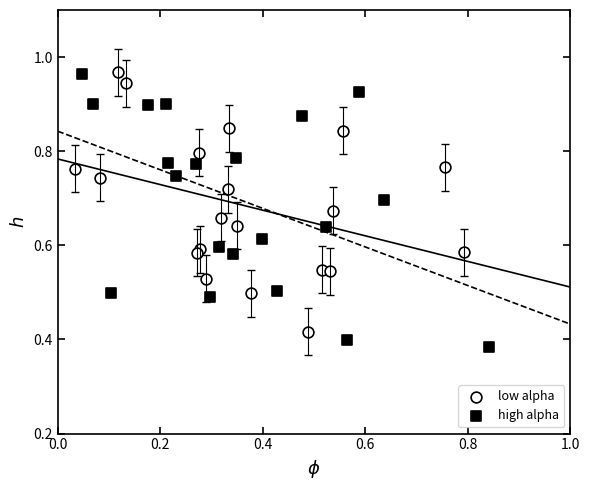

Which series has the widest spread of Y values?

high alpha